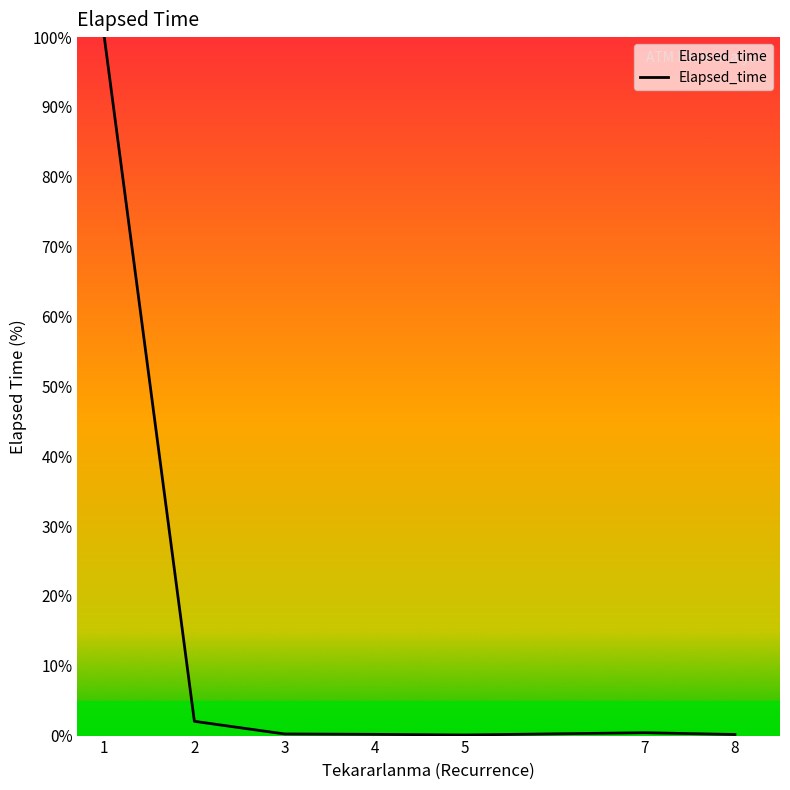

What is the maximum value shown in the chart?

100.0